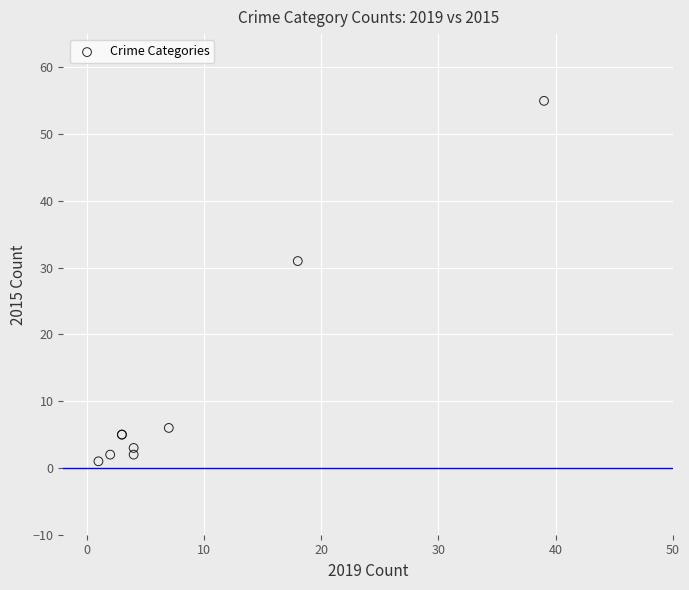

What Y value in the scatter plot is closest to 28?

31